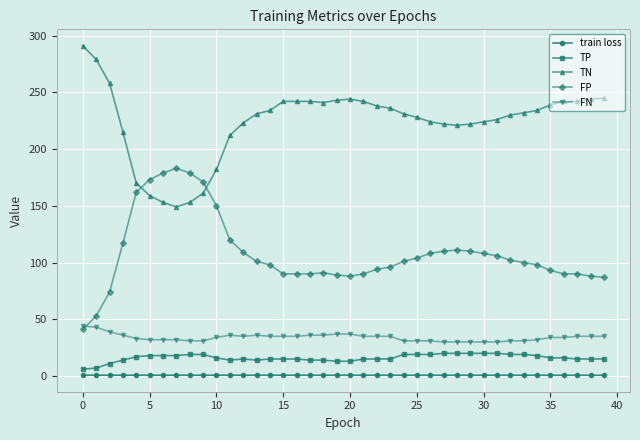

Rank the series by their maximum value, from lowest to highest.

train loss, TP, FN, FP, TN